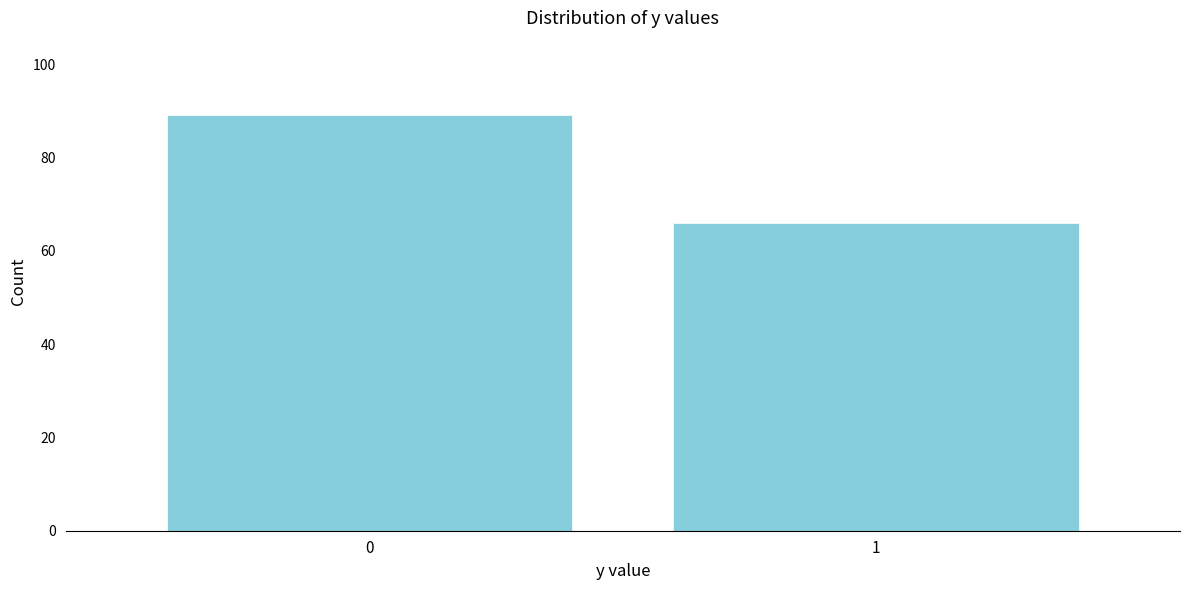

Reading left to right, extract all data points from this chart.

0=89	1=66